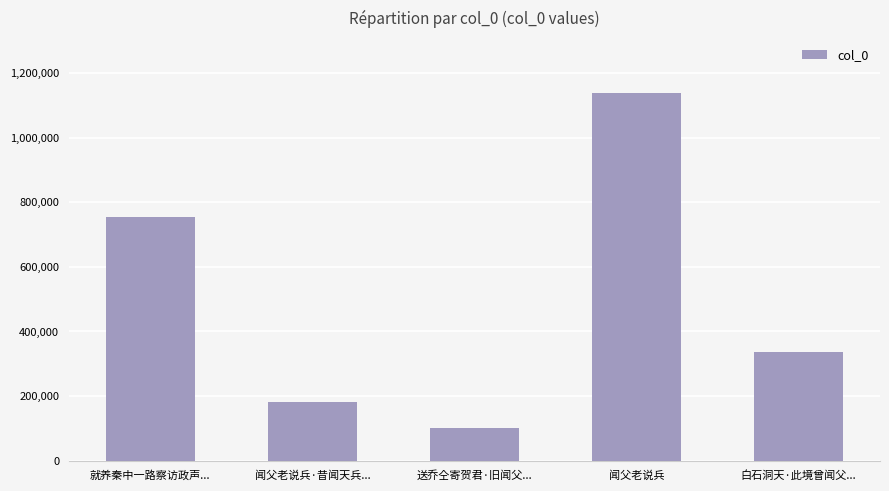

Reading left to right, list all the values displayed in this chart.

就养秦中一路察访政声...=754081	闻父老说兵·昔闻天兵...=181158	送乔仝寄贺君·旧闻父...=100114	闻父老说兵=1138548	白石洞天·此境曾闻父...=335778